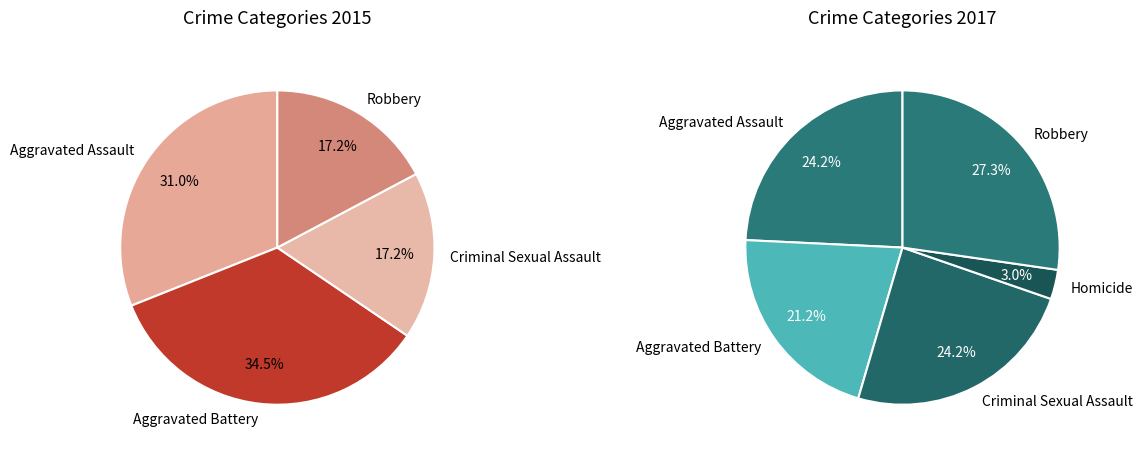

What is the ratio of the value at Aggravated Battery to the value at Robbery?

0.8